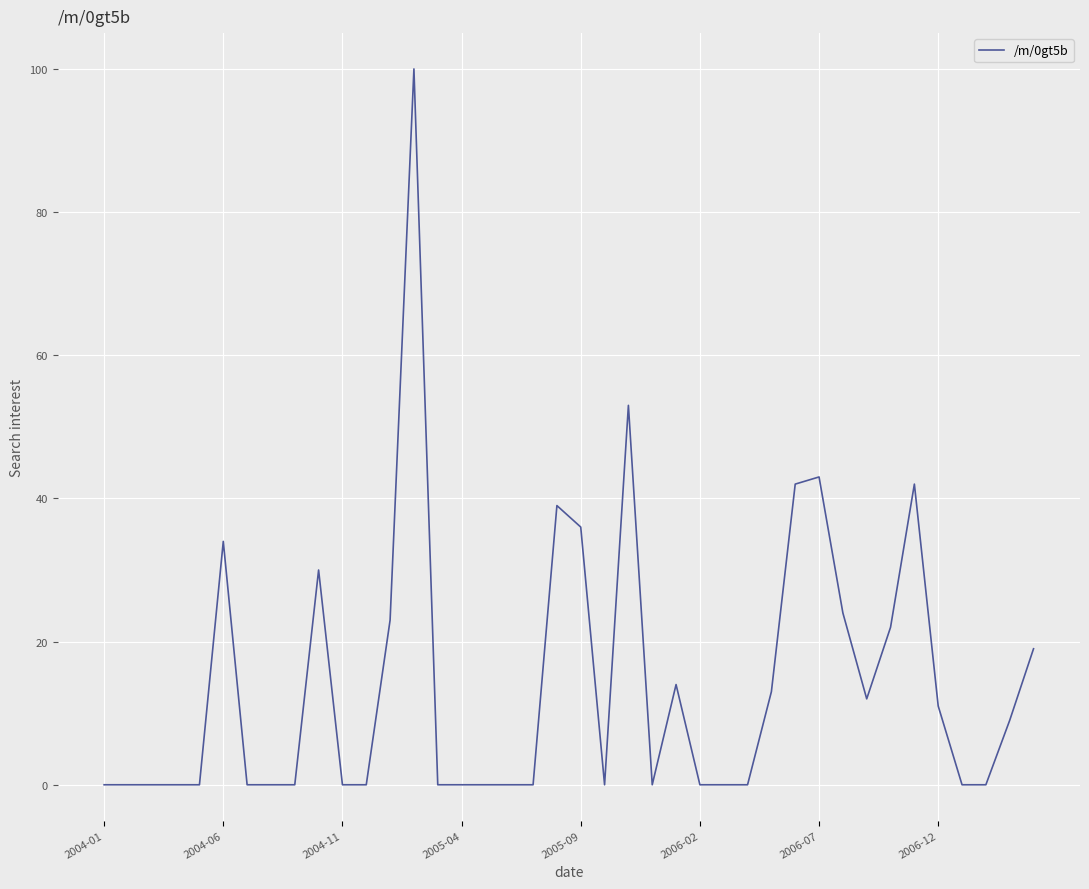

What is the difference between the maximum and minimum values?

100